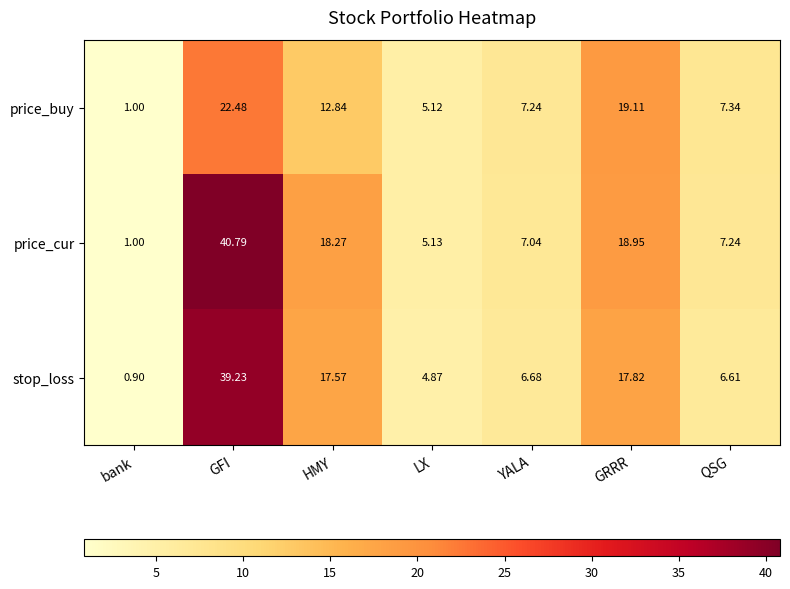

Which series has the widest spread of values?

price_cur